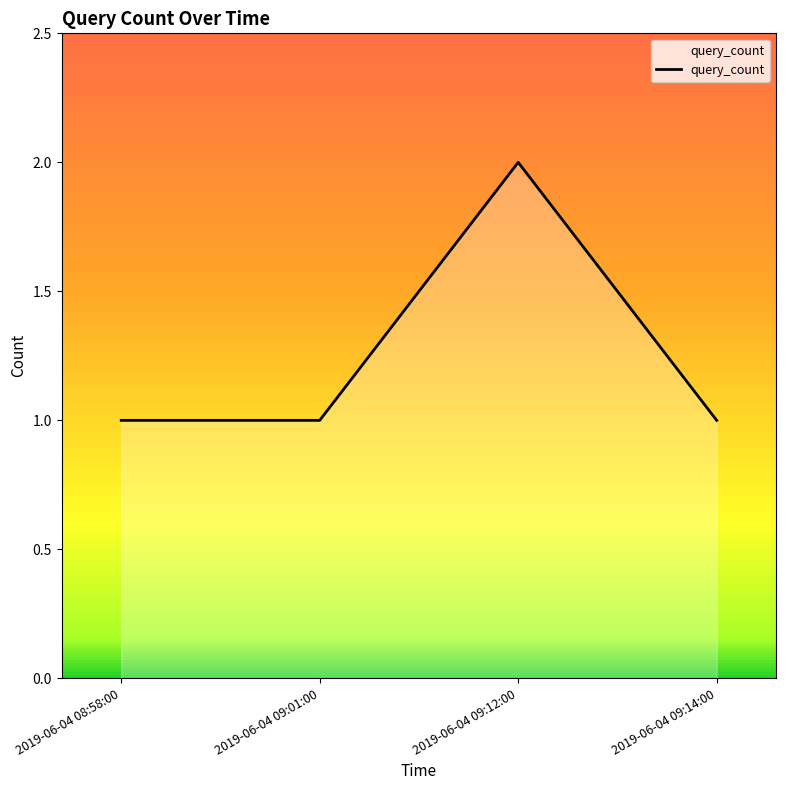

Which label corresponds to the largest value in the chart?

2019-06-04 09:12:00